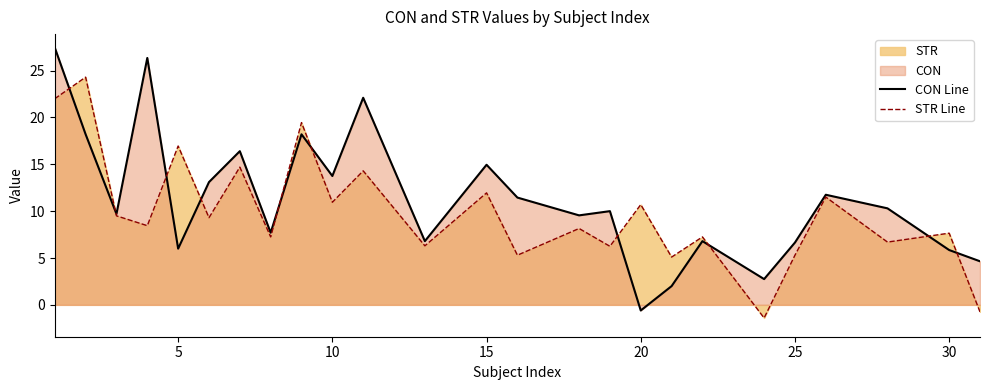

Which series has the largest range (max minus min)?

CON Line